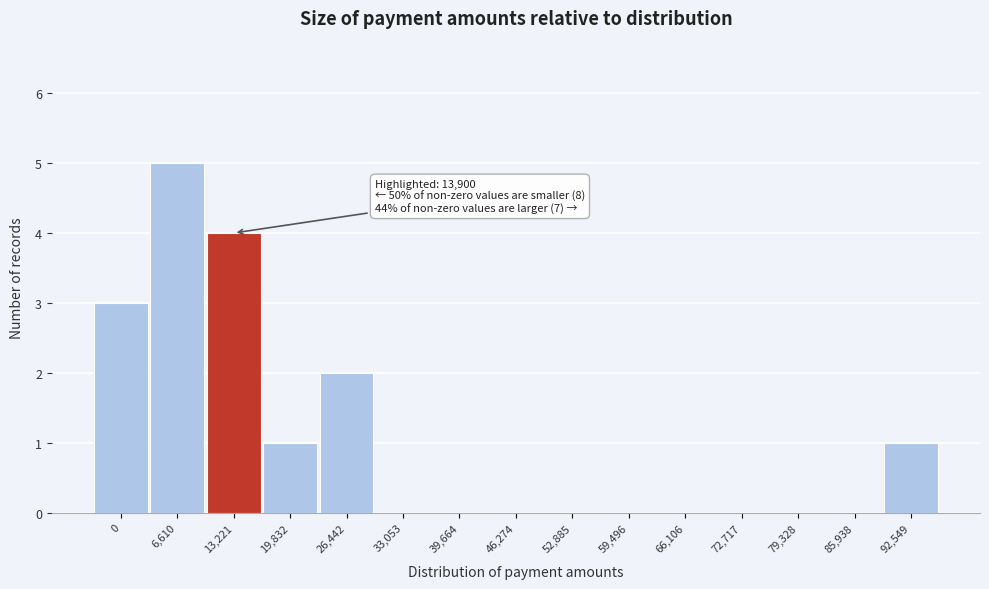

Reading left to right, transcribe all the data shown in this chart.

0=3	6,610=5	13,221=4	19,832=1	26,442=2	33,053=0	39,664=0	46,274=0	52,885=0	59,496=0	66,106=0	72,717=0	79,328=0	85,938=0	92,549=1